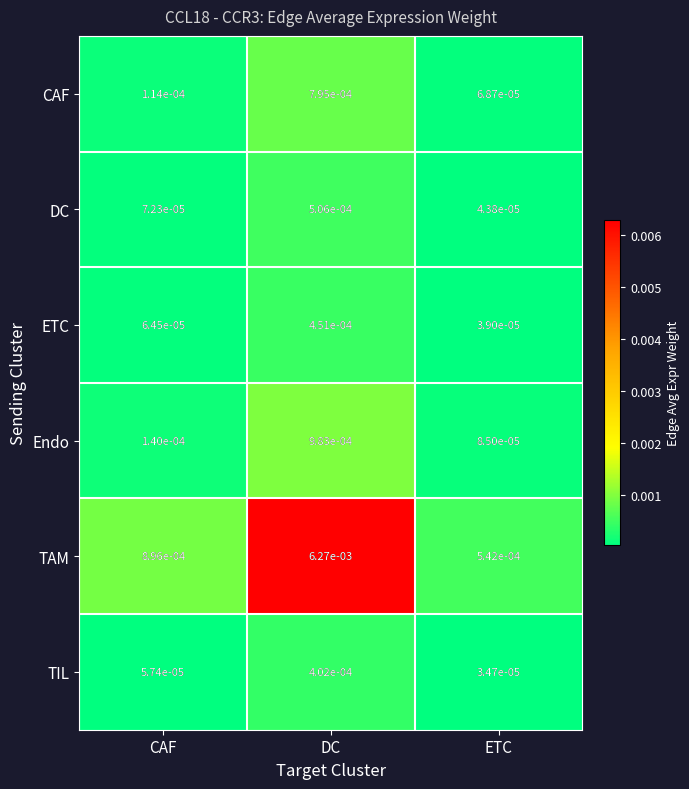

Rank the series at DC from highest to lowest value.

TAM, Endo, CAF, DC, ETC, TIL